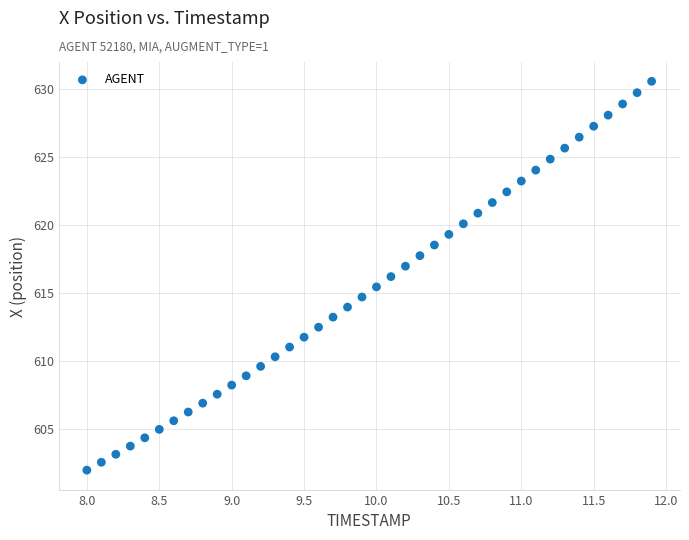

What is the range of Y values (max minus min)?

28.6